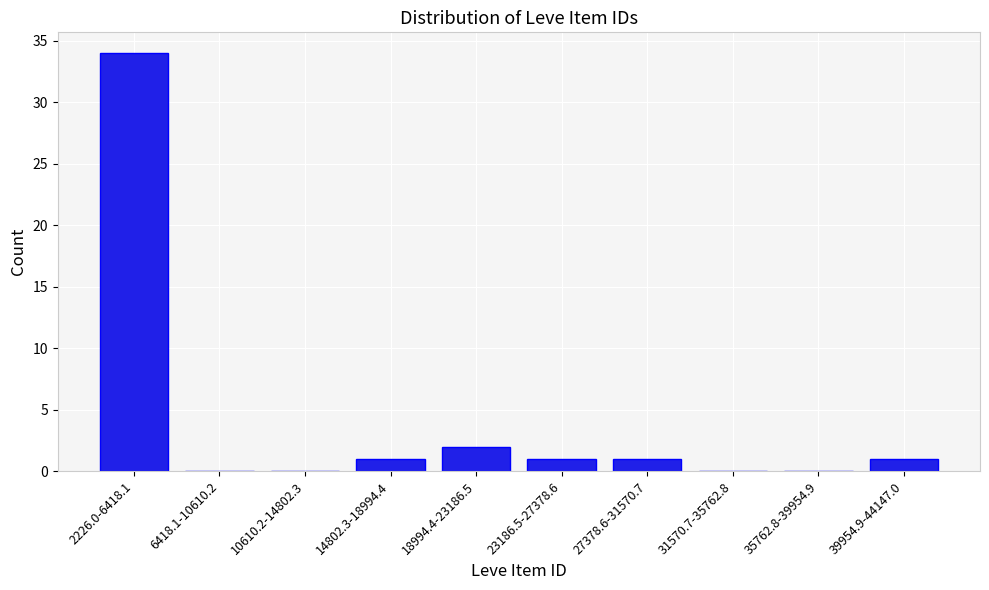

Reading right to left, list all the values displayed in this chart.

39954.9-44147.0=1	35762.8-39954.9=0	31570.7-35762.8=0	27378.6-31570.7=1	23186.5-27378.6=1	18994.4-23186.5=2	14802.3-18994.4=1	10610.2-14802.3=0	6418.1-10610.2=0	2226.0-6418.1=34